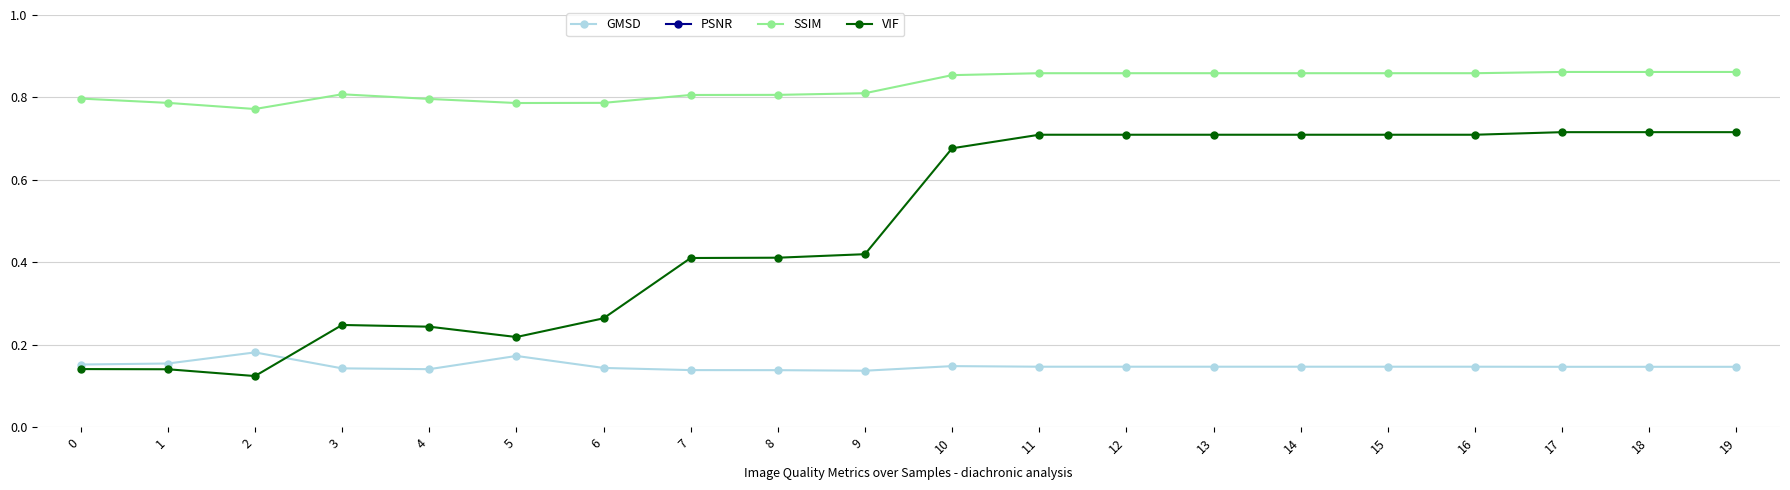

What is the sum of the PSNR values at 3 and 0?

30.6